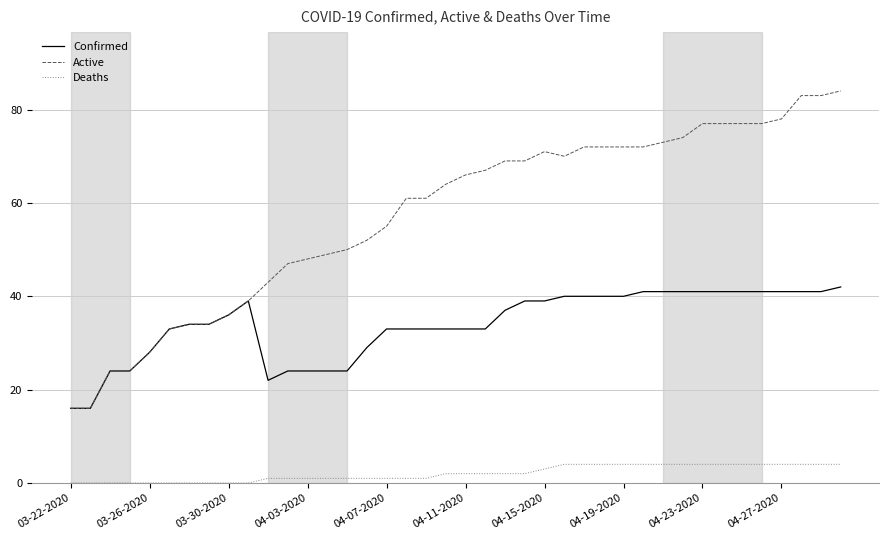

What is the highest value of the Active series?

84